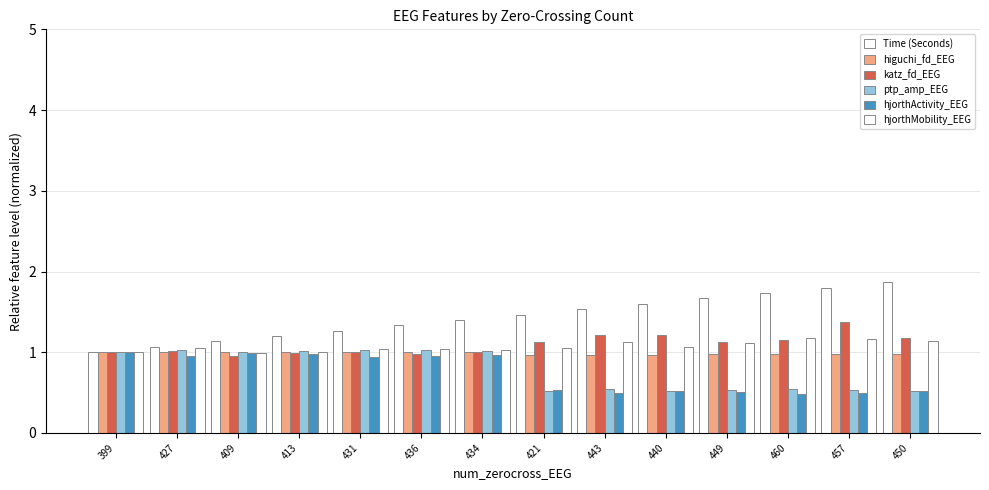

Is it true that hjorthMobility_EEG equals 1.0 at 409?

True